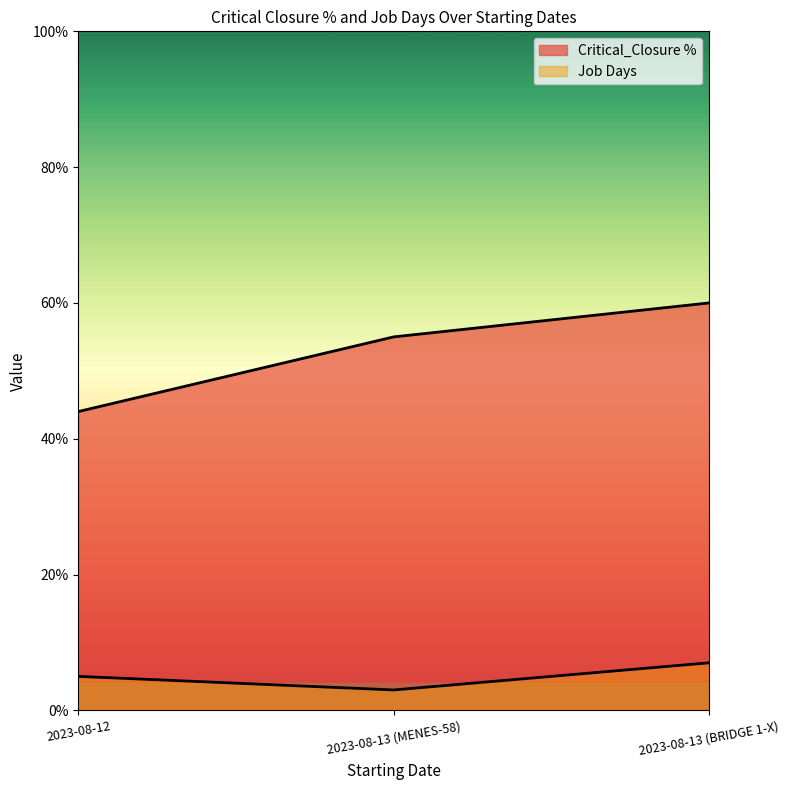

Rank the categories by Critical_Closure % value from lowest to highest.

2023-08-12, 2023-08-13 (MENES-58), 2023-08-13 (BRIDGE 1-X)